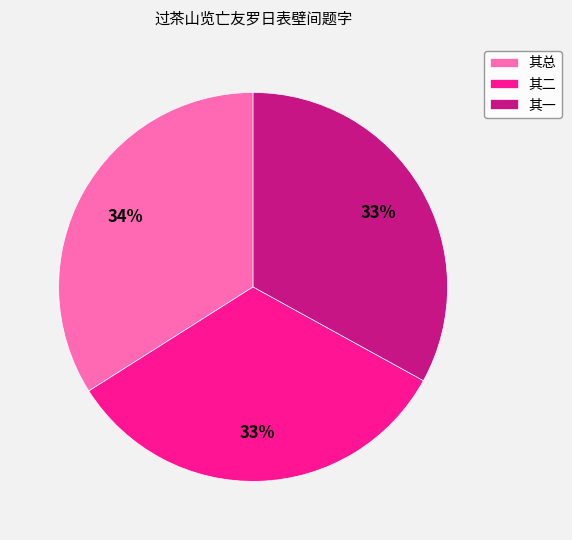

Approximately how many times larger is the value at 其总 compared to 其一?

1.0